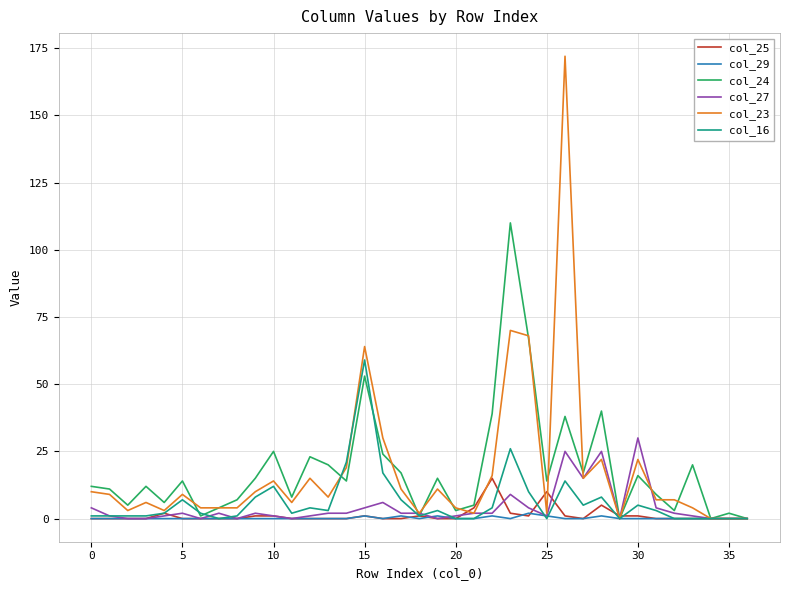

Which series has the widest spread of values?

col_23